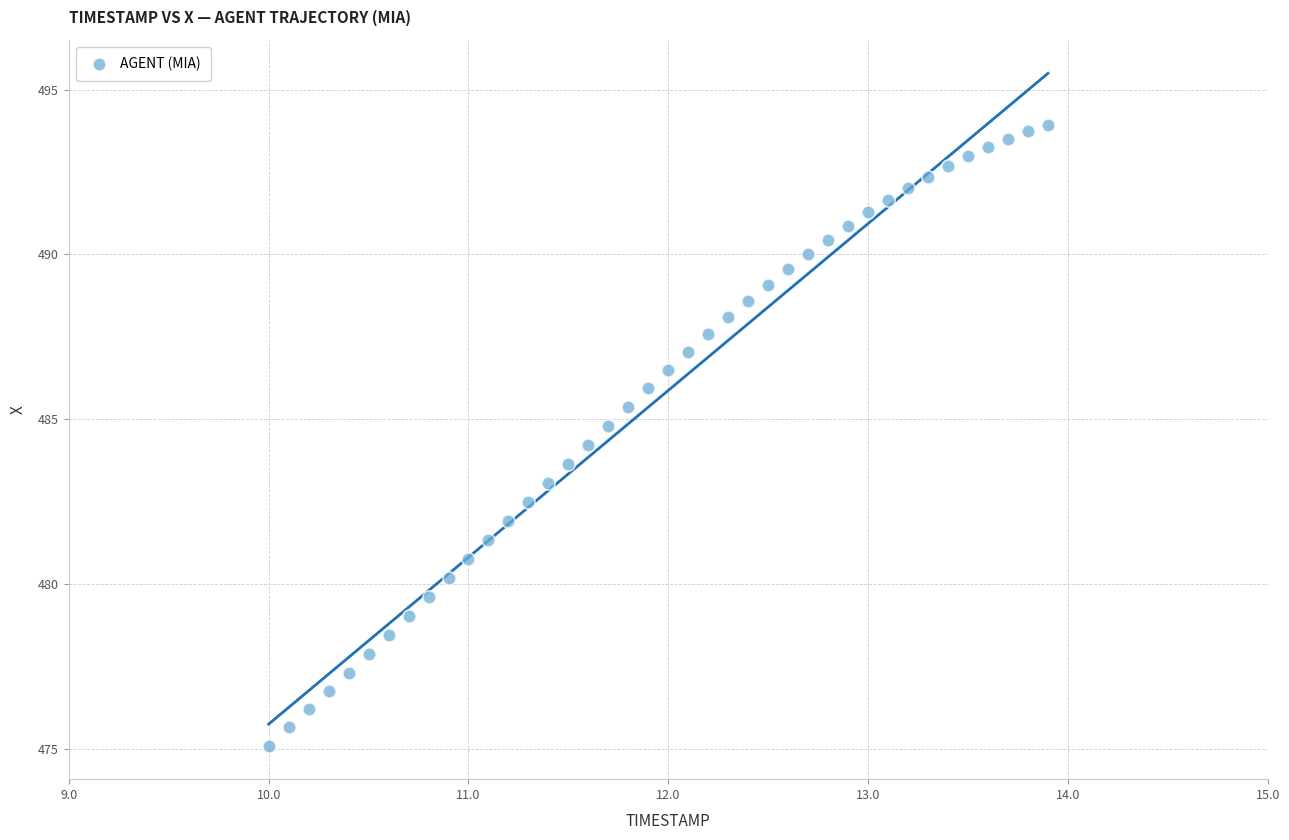

What is the range of Y values (max minus min)?

18.8